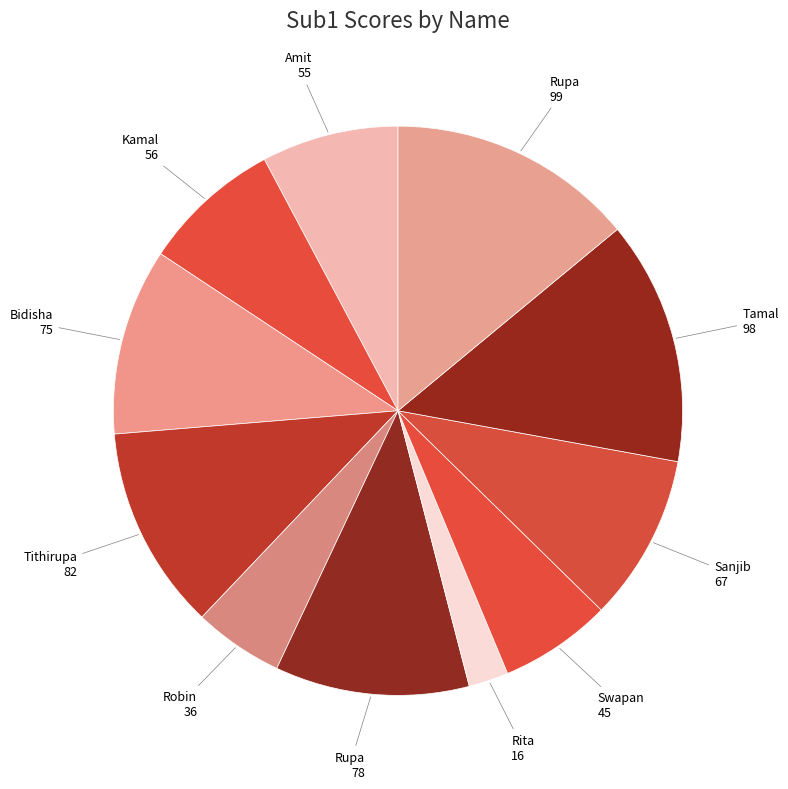

Rank the categories by value from lowest to highest.

Rita, Robin, Swapan, Amit, Kamal, Sanjib, Bidisha, Rupa, Tithirupa, Tamal, Rupa